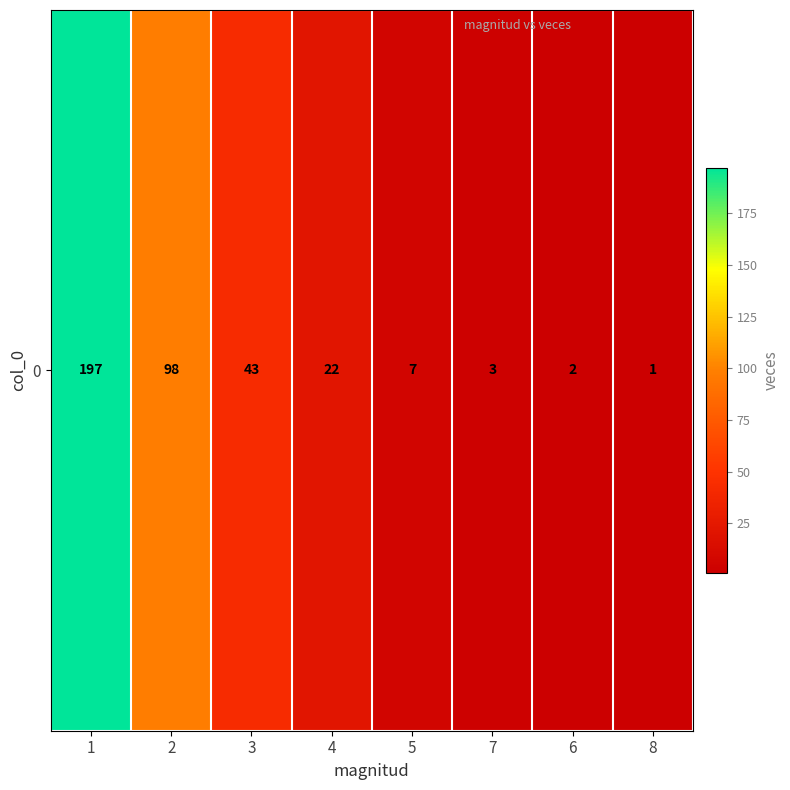

What is the difference between the maximum and minimum values?

196